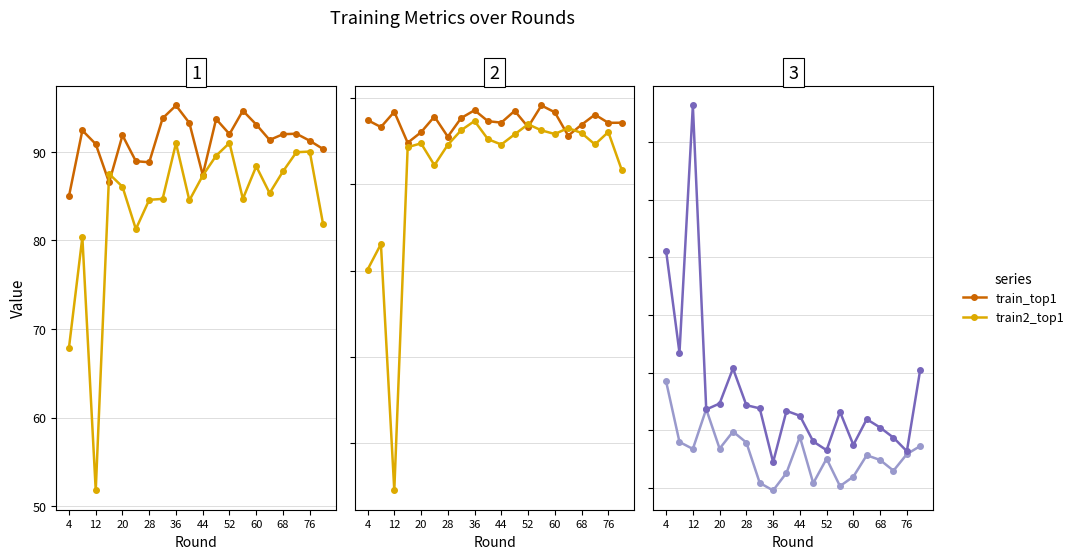

What is the greatest value displayed?

99.8